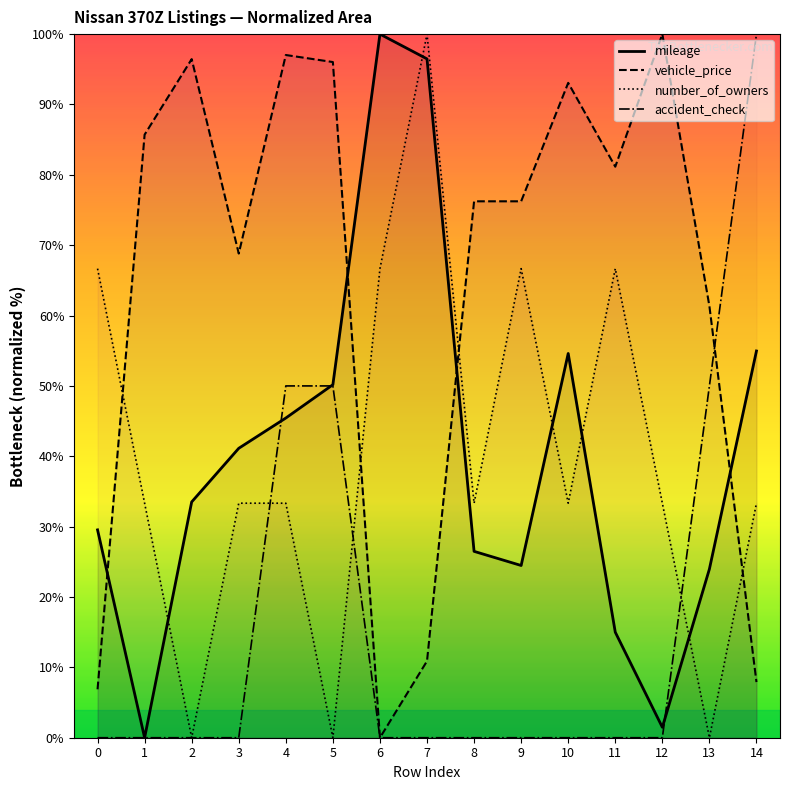

How many data points does each series have?

15